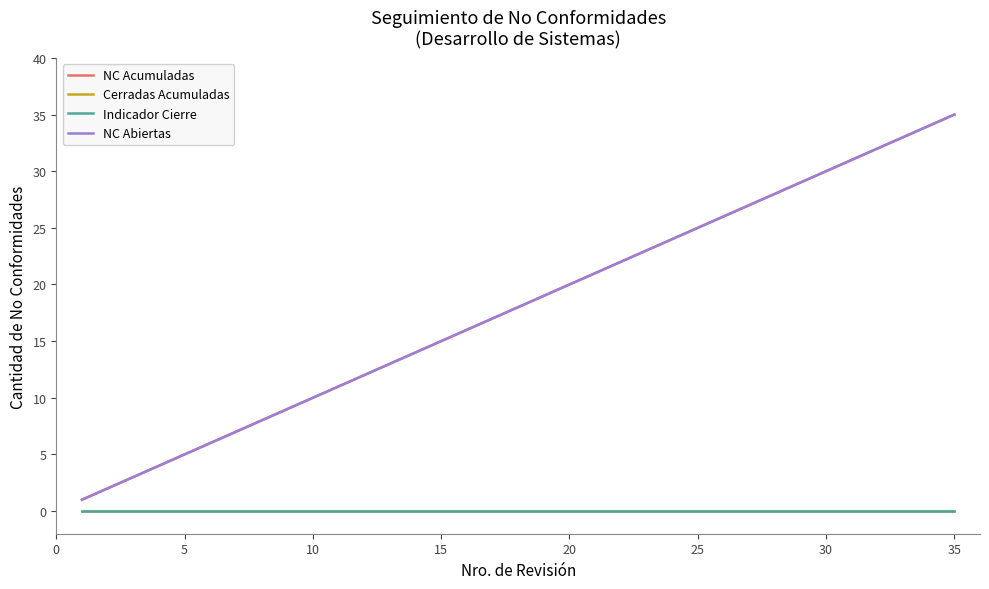

Does the chart display data point markers on the line(s)?

No